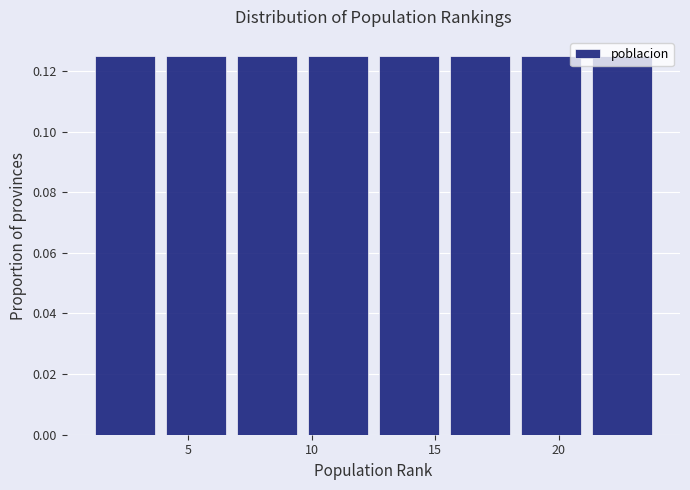

Reading left to right, list every bar in this chart as the range it spans on the x-axis followed by its height. Neither the bar edges nor the heights are printed on the chart, so give them approximately, as read against the axes.

1.0 to 4.0: 0.126
4.0 to 7.0: 0.126
7.0 to 9.5: 0.126
9.5 to 12.5: 0.126
12.5 to 15.5: 0.126
15.5 to 18.5: 0.126
18.5 to 21.0: 0.126
21.0 to 24.0: 0.126